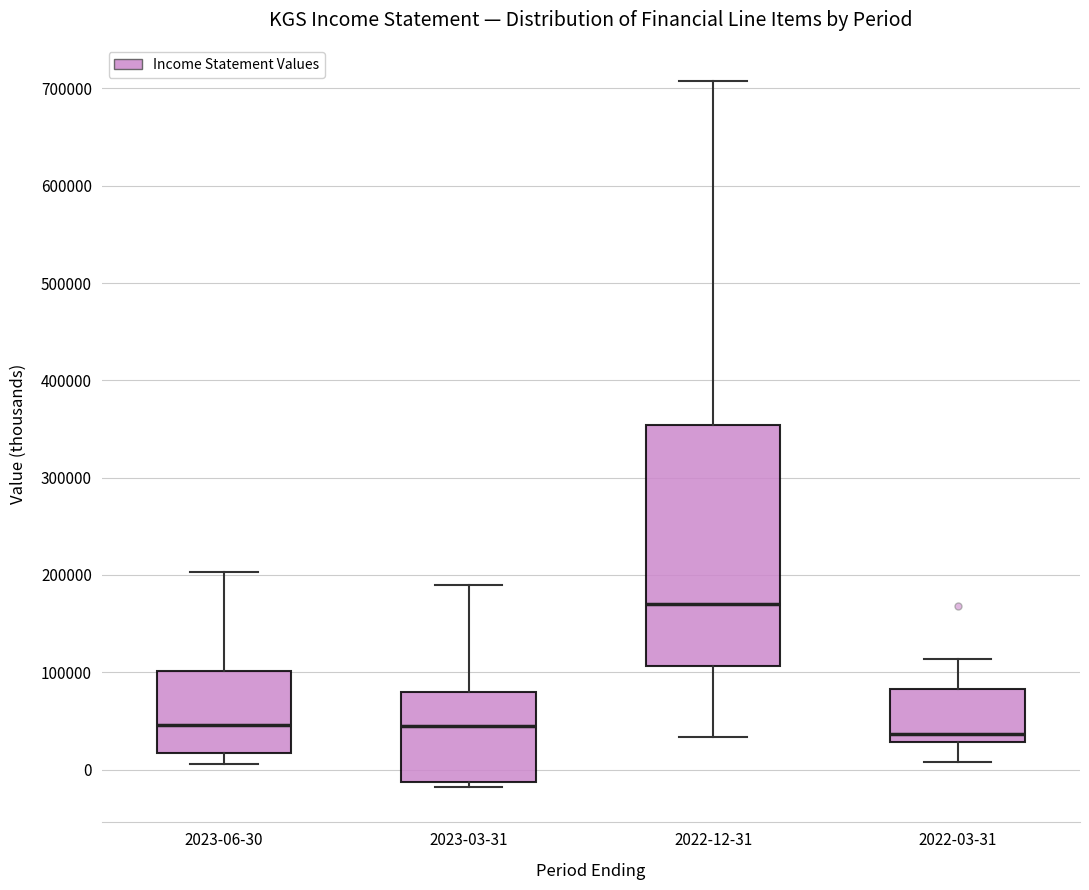

Reading left to right, read every box against the y-axis: the position of its median line, the range the box covers, and the ends of its whiskers. The values are not printed on the chart, so give them approximately, as read against the axis.

2023-06-30: median 50000, box 20000 to 100000, whiskers 10000 to 200000
2023-03-31: median 40000, box -10000 to 80000, whiskers -20000 to 190000
2022-12-31: median 170000, box 110000 to 350000, whiskers 30000 to 710000
2022-03-31: median 40000, box 30000 to 80000, whiskers 10000 to 110000